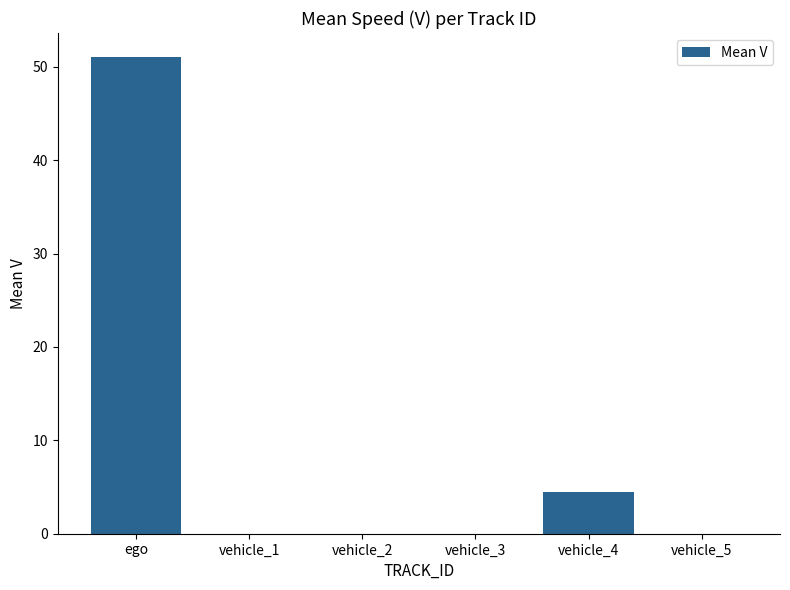

Which category has the highest value across all series?

ego